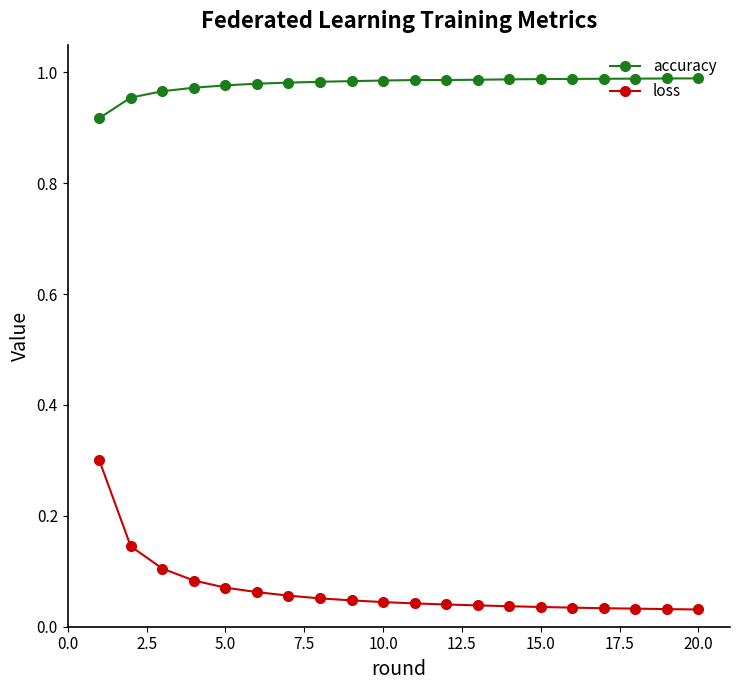

Rank the series by their maximum value, from highest to lowest.

accuracy, loss